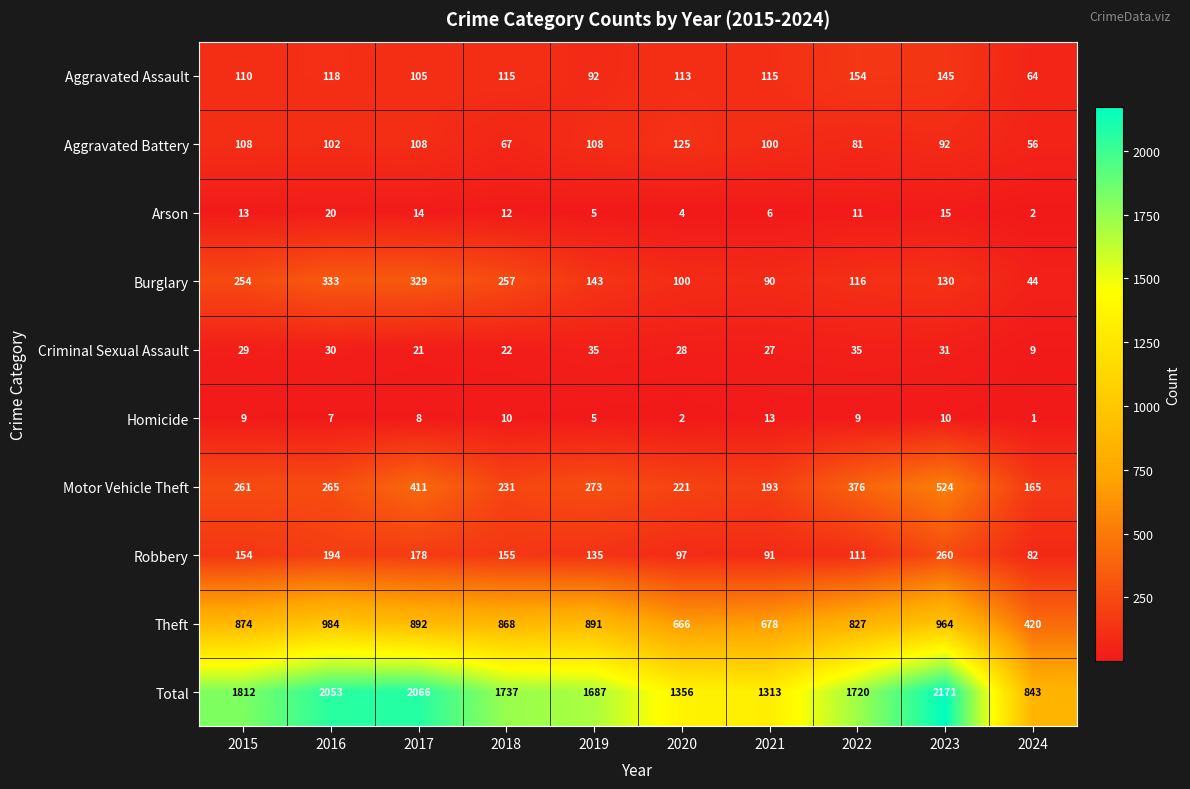

True or false: Aggravated Assault has a value of 115 at 2018.

True